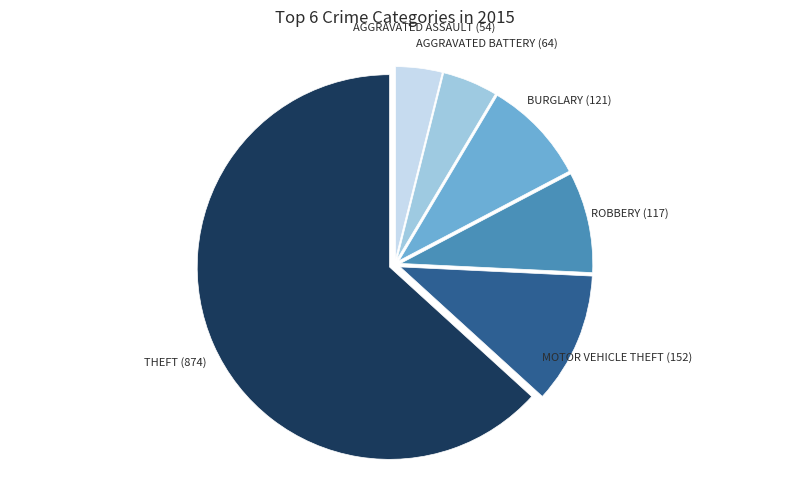

Is there a majority slice in this chart?

Yes